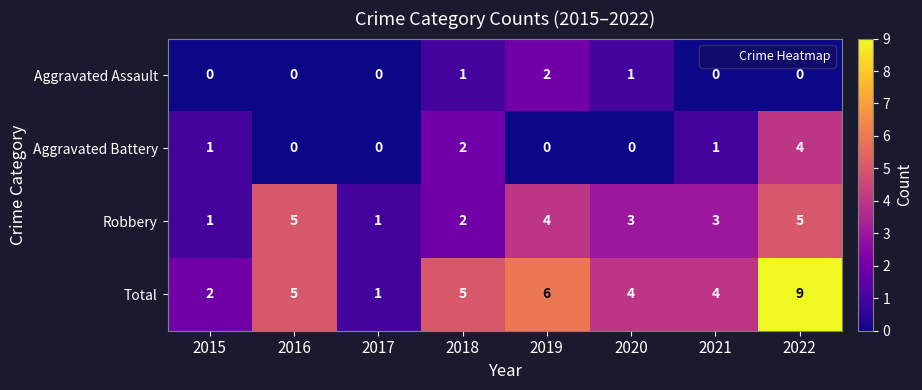

Which series has the widest spread of values?

Total